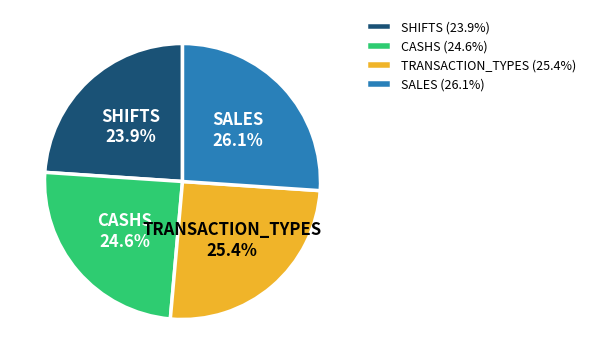

To the nearest percent, what is the difference between the SALES and SHIFTS slice percentages?

2%